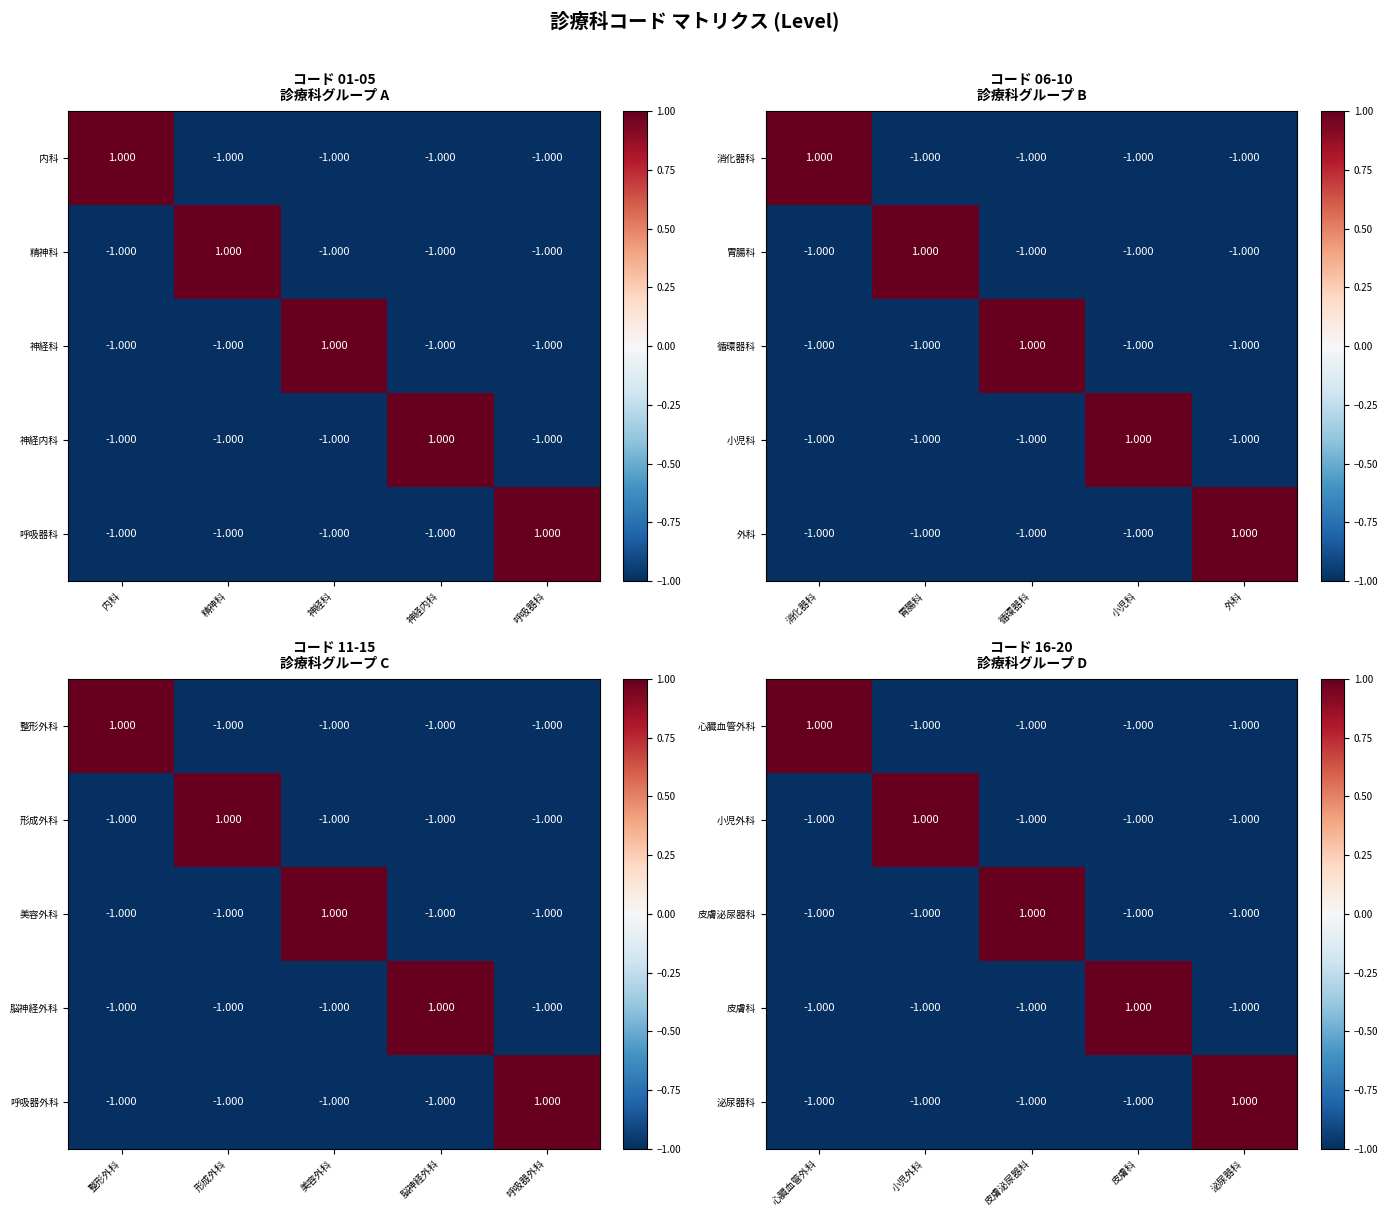

What is the sum of all 皮膚泌尿器科 values?

-3